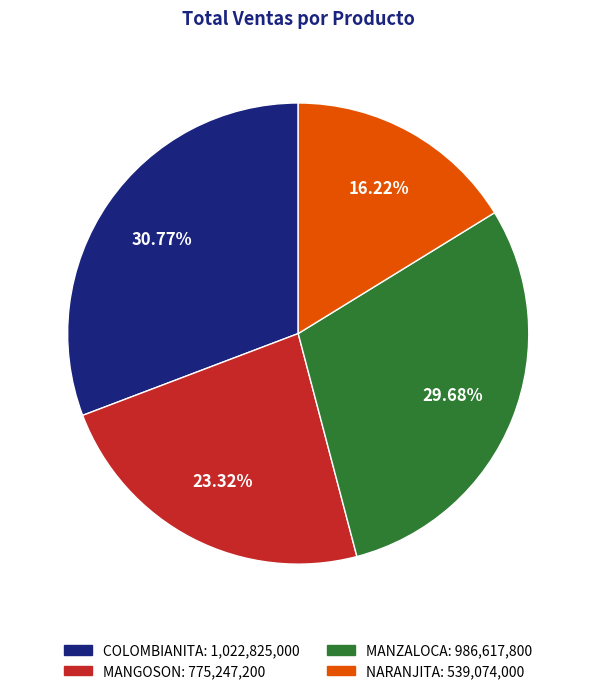

True or false: COLOMBIANITA accounts for 18% of the total.

False